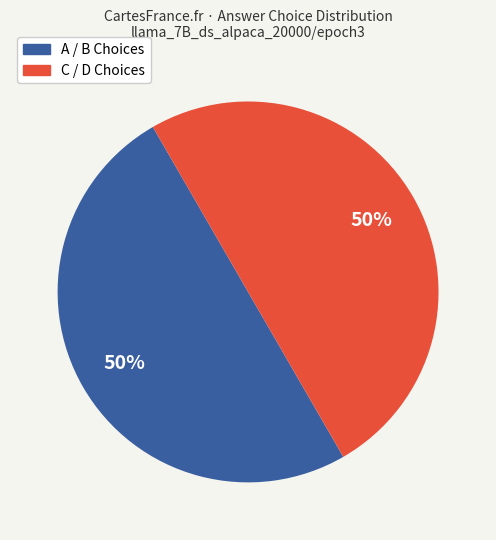

To the nearest percent, what is the average slice percentage?

50%